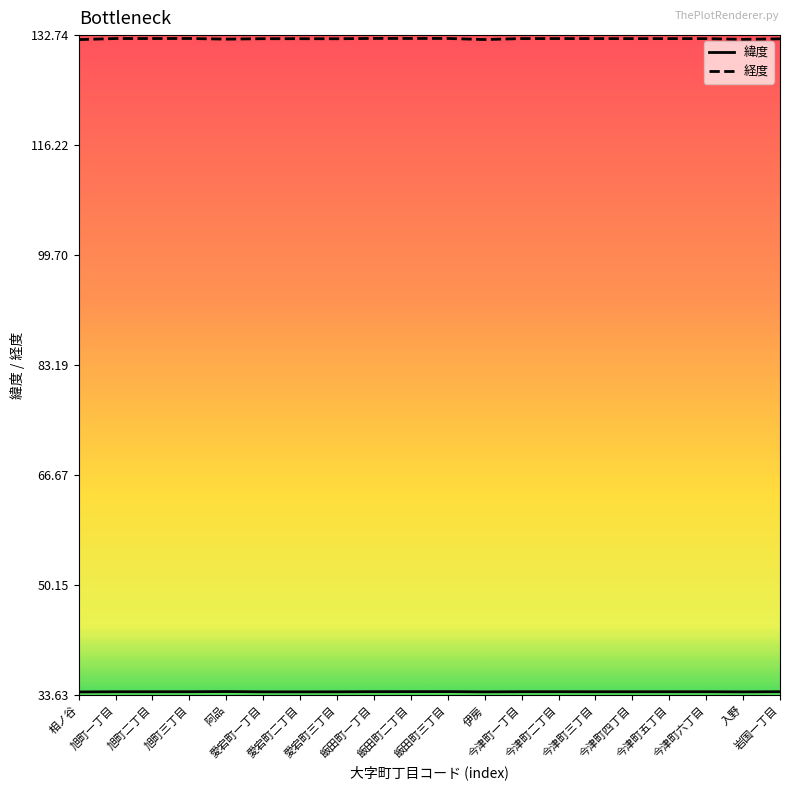

What is the smallest value displayed?

34.1